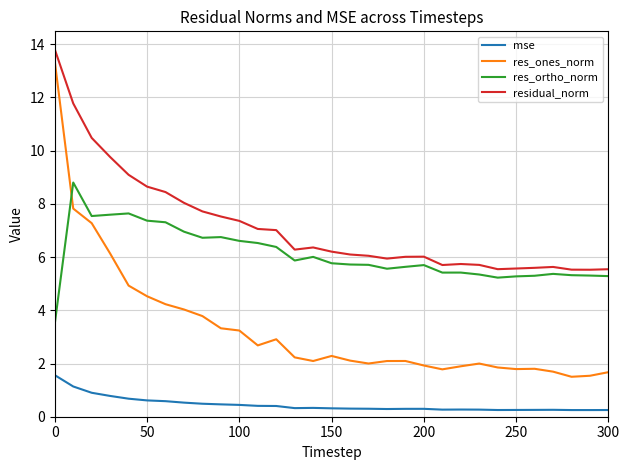

True or false: mse and residual_norm intersect in this chart.

False